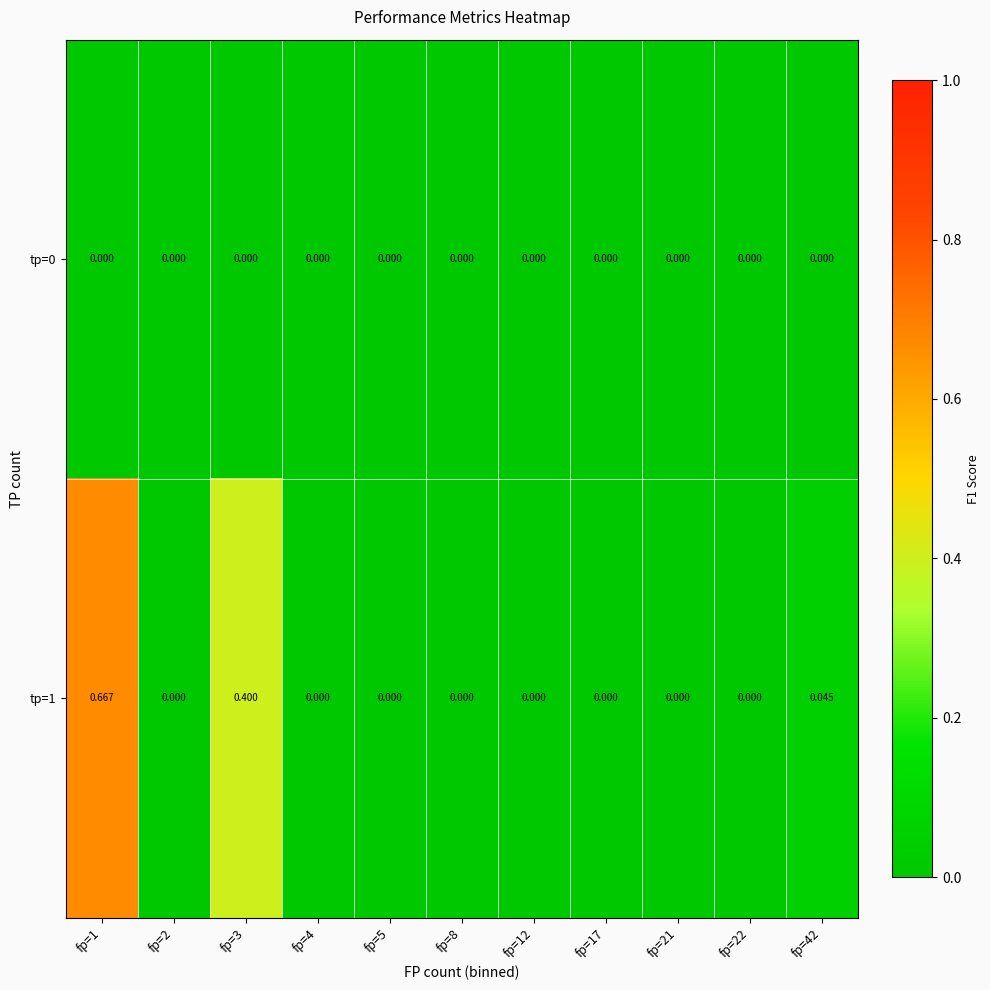

Which series has the largest total across all categories?

tp=1